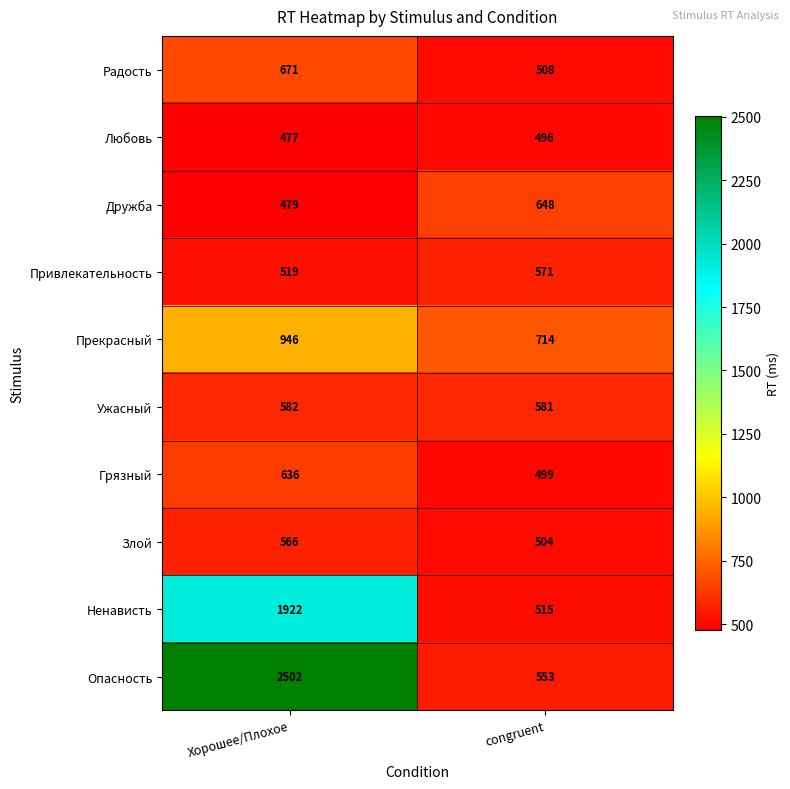

At Хорошее/Плохое, list the series in order from smallest to largest.

Любовь, Дружба, Привлекательность, Злой, Ужасный, Грязный, Радость, Прекрасный, Ненависть, Опасность